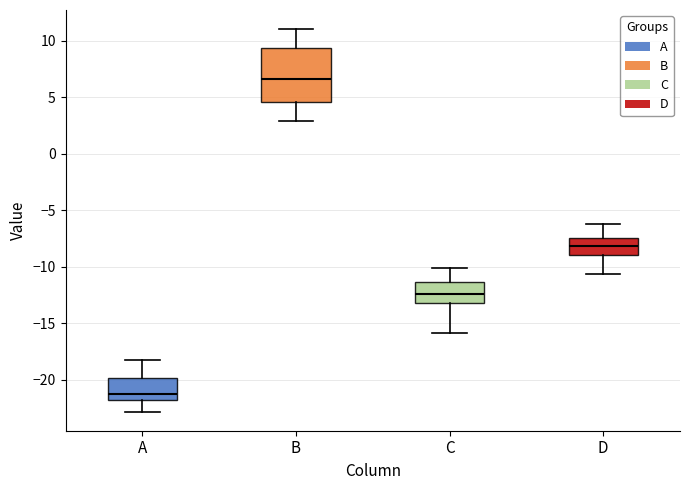

Reading left to right, read every box against the y-axis: the position of its median line, the range the box covers, and the ends of its whiskers. The values are not printed on the chart, so give them approximately, as read against the axis.

A: median -21.5, box -22.0 to -20.0, whiskers -23.0 to -18.0
B: median 6.5, box 4.5 to 9.5, whiskers 3.0 to 11.0
C: median -12.5, box -13.0 to -11.5, whiskers -16.0 to -10.0
D: median -8.0, box -9.0 to -7.5, whiskers -10.5 to -6.5